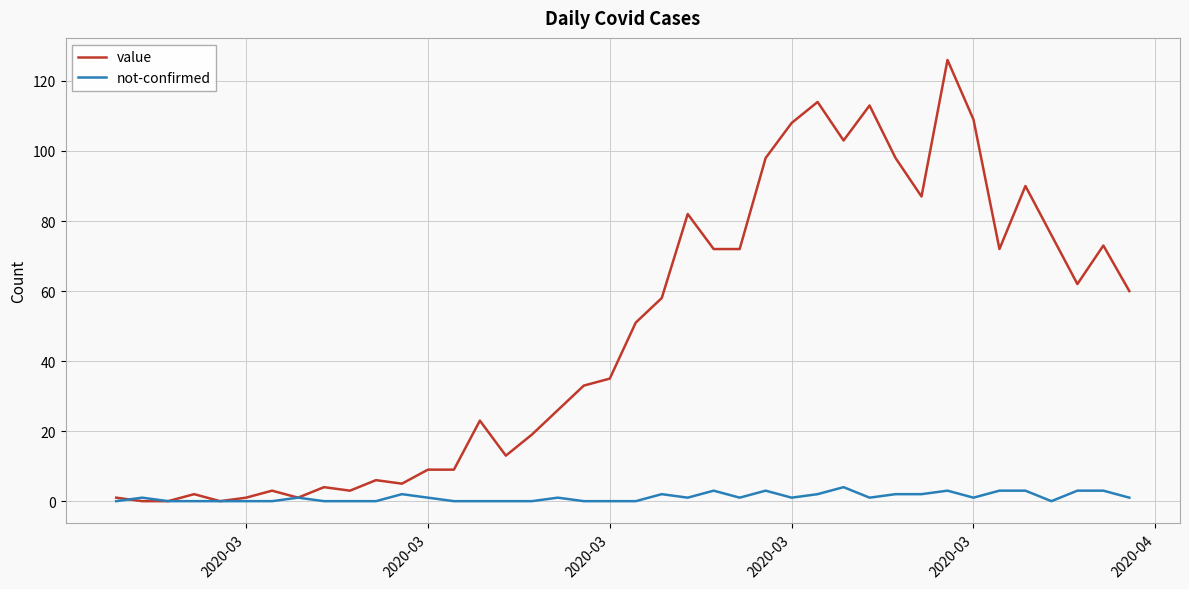

What is the maximum value for not-confirmed?

4